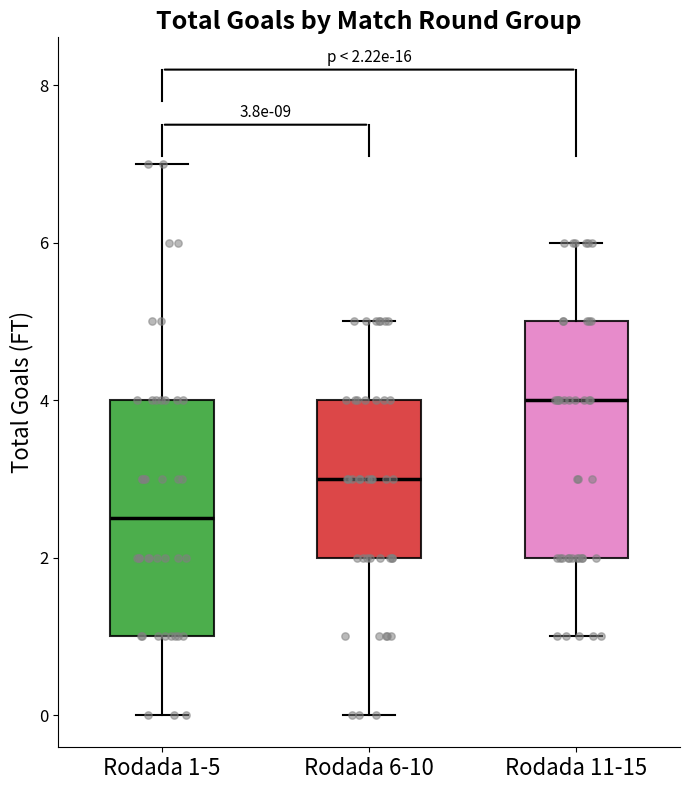

Which box's median line is the lowest?

Rodada 1-5